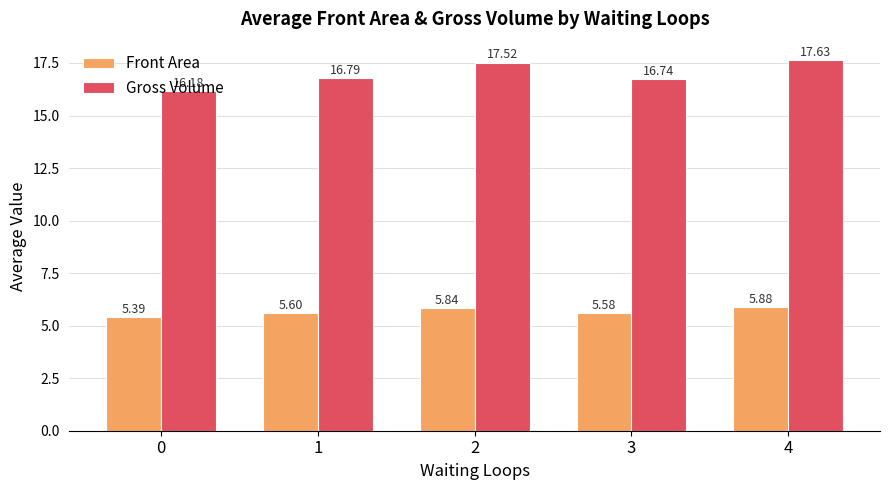

Rank the series by their maximum value, from highest to lowest.

Gross Volume, Front Area